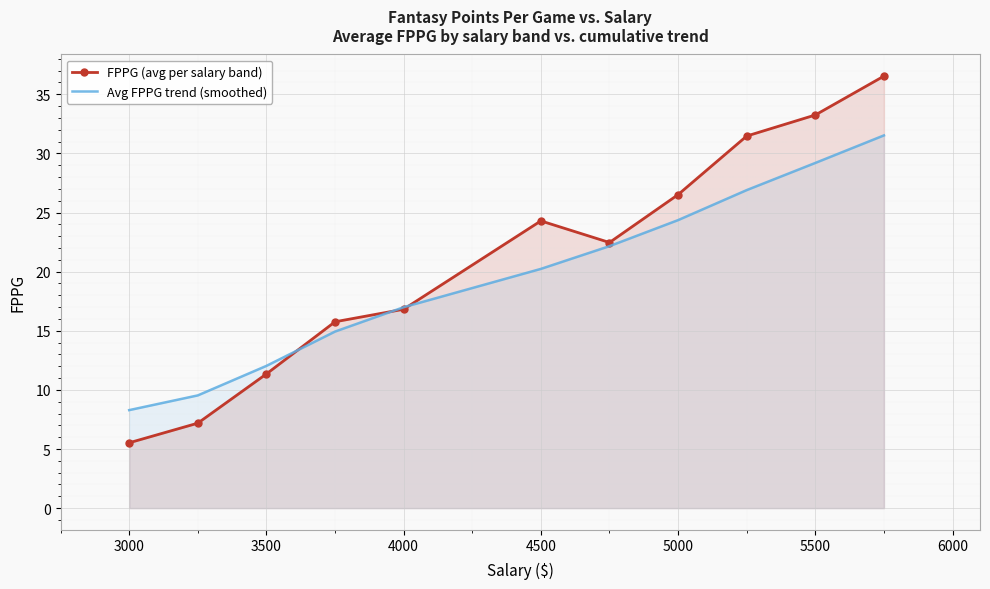

How many data points in Avg FPPG trend (smoothed) are above 20?

6